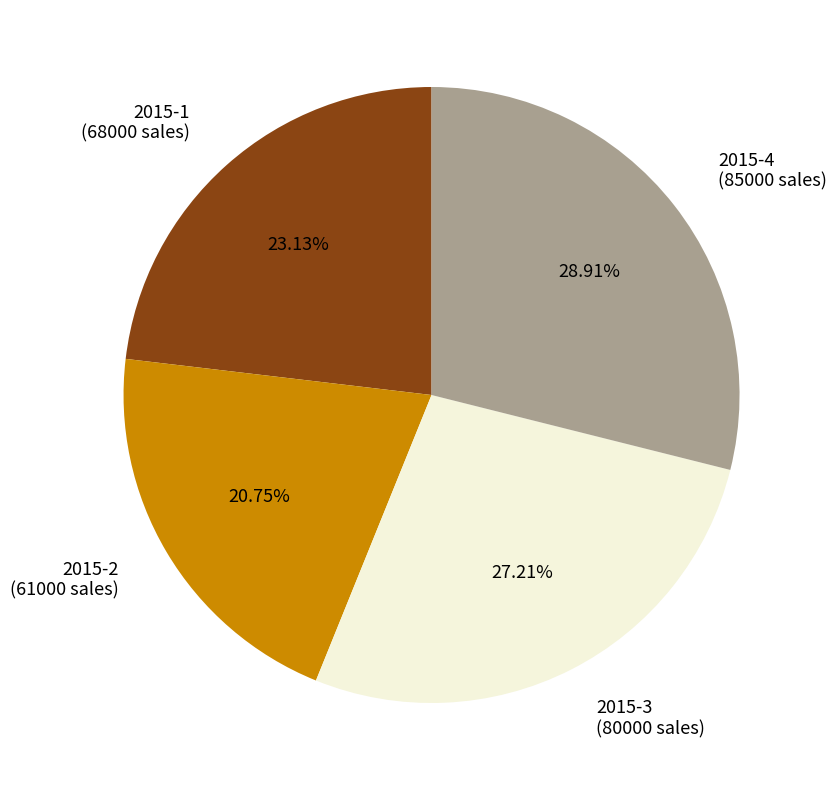

How many segments does this pie chart have?

4